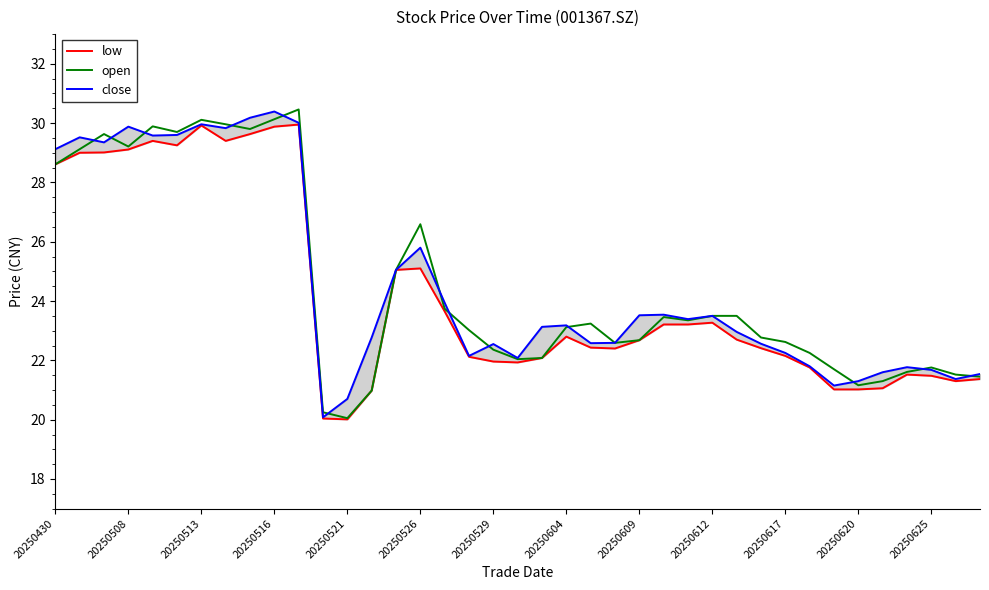

What is the greatest value displayed?

30.5